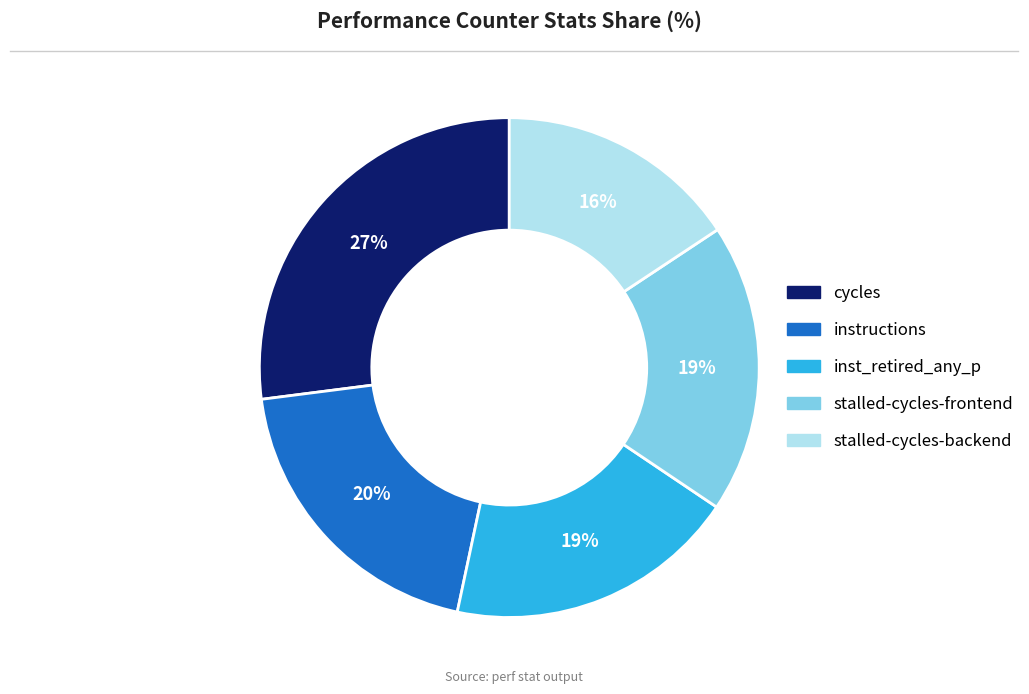

How many slices are in this pie chart?

5